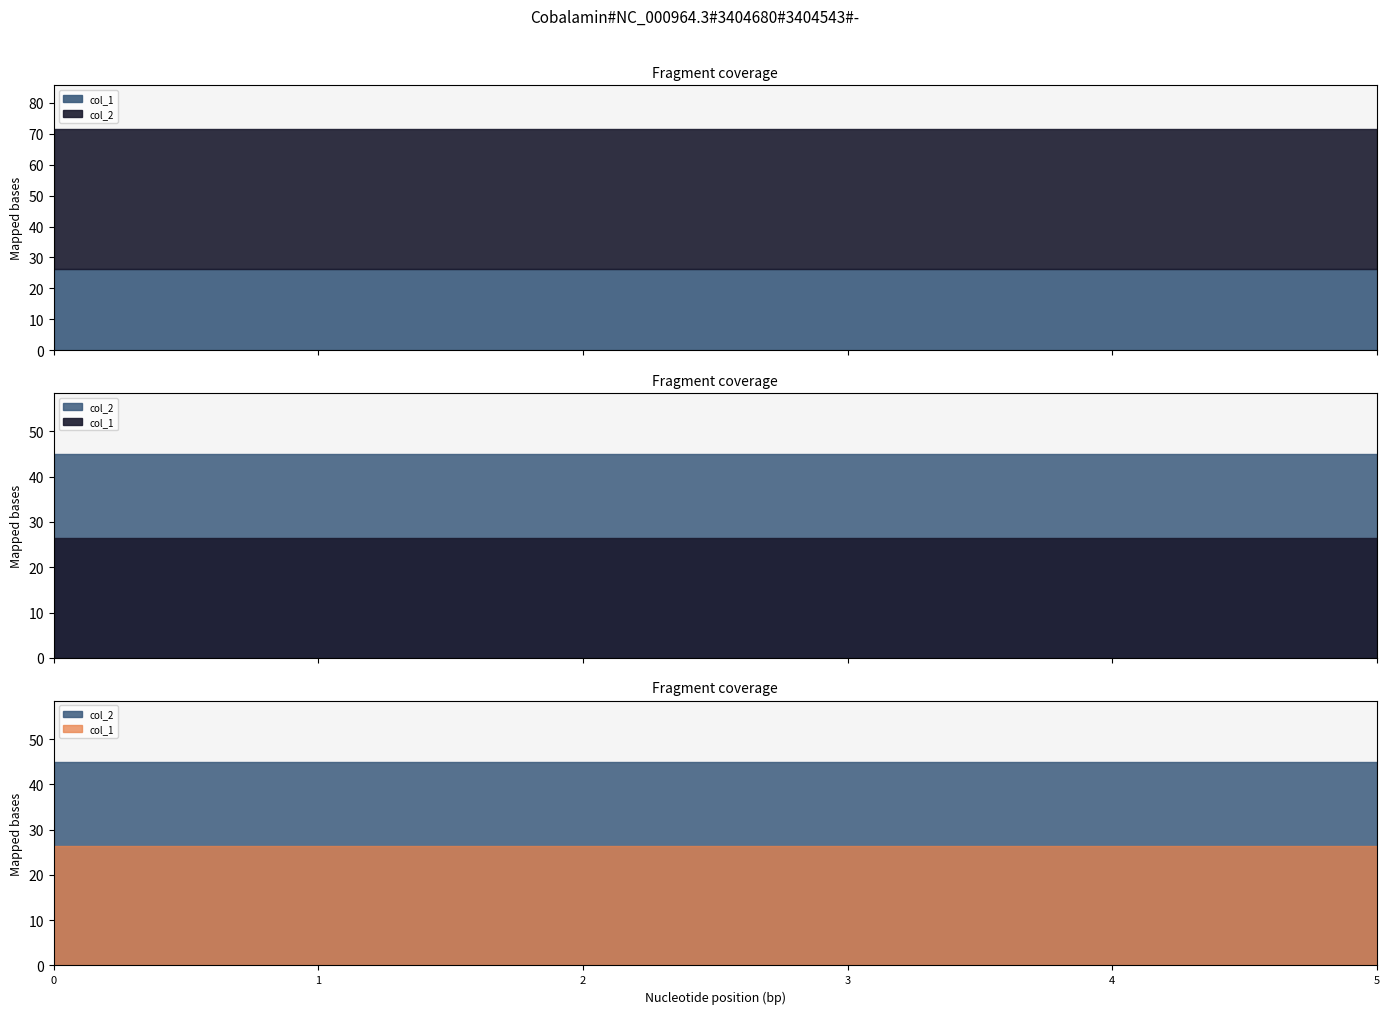

Is it true that col_1 equals 44.4 at 2022/10/10 16:30?

False